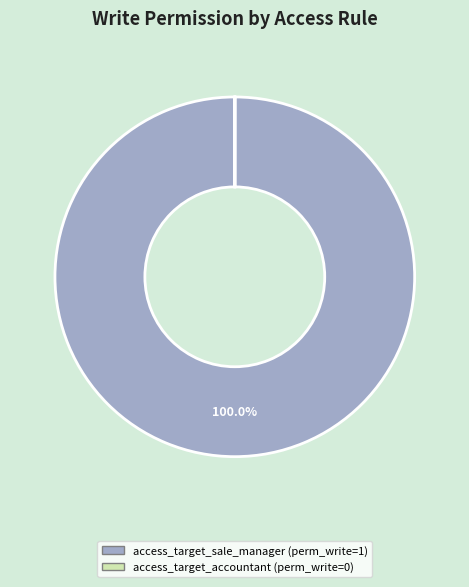

To the nearest percent, what portion does access_target_sale_manager represent?

100%